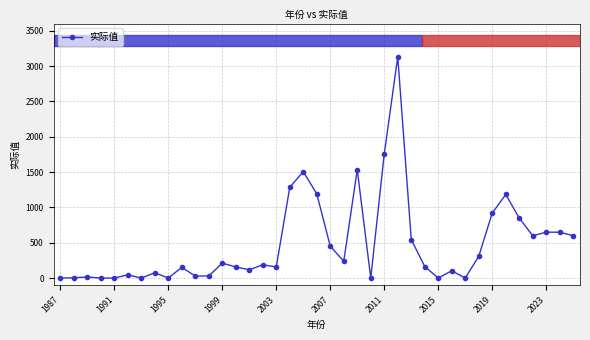

What is the sum of all values?

18875.5